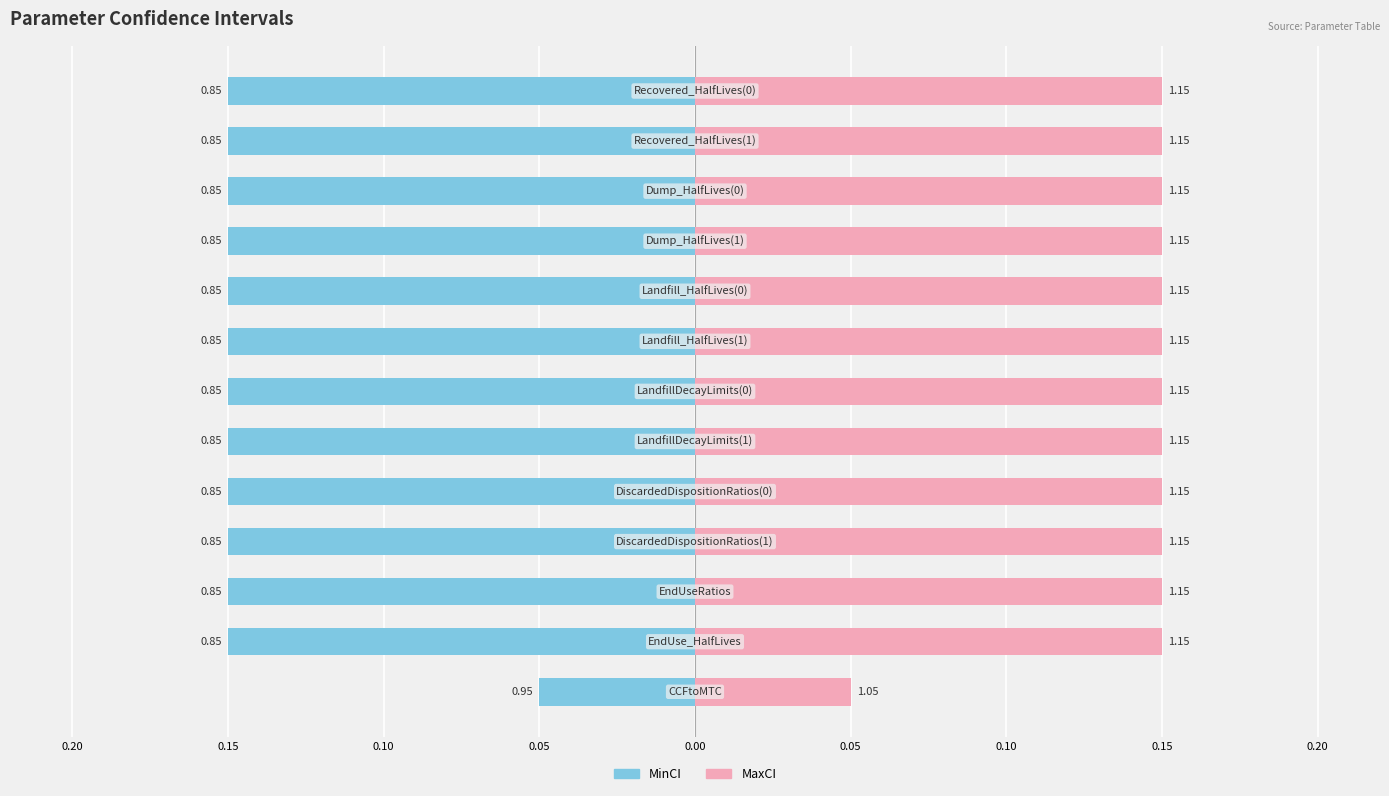

Rank the series by their average value, from highest to lowest.

MaxCI, MinCI